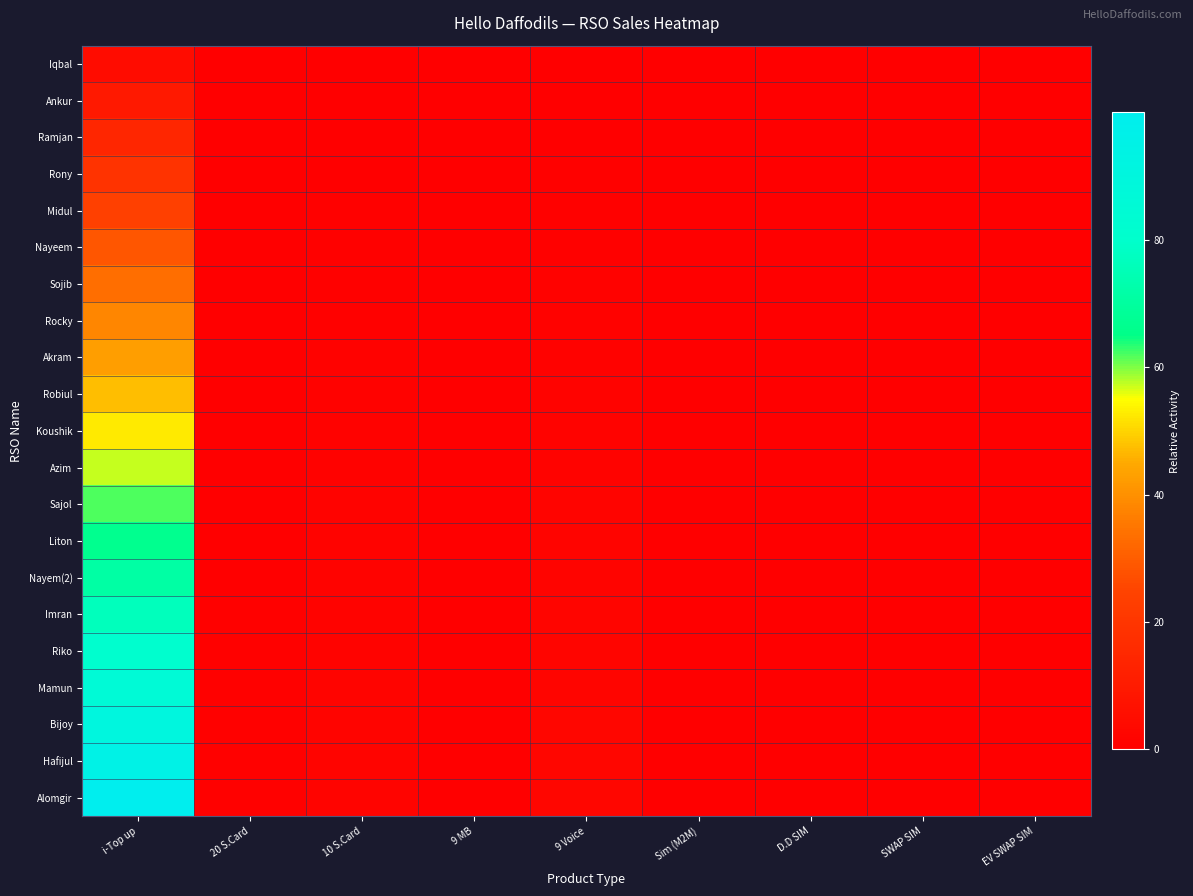

Reading right to left, transcribe all the data shown in this chart.

Iqbal: EV SWAP SIM=0.0	SWAP SIM=0.0	D.D SIM=0.0	Sim (M2M)=0.0	9 Voice=0.1	9 MB=0.0	10 S.Card=0.1	20 S.Card=0.0	i-Top up=4.8
Ankur: EV SWAP SIM=0.0	SWAP SIM=0.0	D.D SIM=0.0	Sim (M2M)=0.0	9 Voice=0.2	9 MB=0.0	10 S.Card=0.2	20 S.Card=0.1	i-Top up=9.5
Ramjan: EV SWAP SIM=0.0	SWAP SIM=0.0	D.D SIM=0.0	Sim (M2M)=0.0	9 Voice=0.4	9 MB=0.0	10 S.Card=0.3	20 S.Card=0.1	i-Top up=14.3
Rony: EV SWAP SIM=0.0	SWAP SIM=0.0	D.D SIM=0.0	Sim (M2M)=0.0	9 Voice=0.5	9 MB=0.1	10 S.Card=0.4	20 S.Card=0.1	i-Top up=19.0
Midul: EV SWAP SIM=0.0	SWAP SIM=0.0	D.D SIM=0.0	Sim (M2M)=0.0	9 Voice=0.6	9 MB=0.1	10 S.Card=0.5	20 S.Card=0.1	i-Top up=23.8
Nayeem: EV SWAP SIM=0.0	SWAP SIM=0.0	D.D SIM=0.0	Sim (M2M)=0.0	9 Voice=0.7	9 MB=0.1	10 S.Card=0.5	20 S.Card=0.2	i-Top up=28.6
Sojib: EV SWAP SIM=0.0	SWAP SIM=0.0	D.D SIM=0.0	Sim (M2M)=0.0	9 Voice=0.9	9 MB=0.1	10 S.Card=0.6	20 S.Card=0.2	i-Top up=33.3
Rocky: EV SWAP SIM=0.0	SWAP SIM=0.0	D.D SIM=0.0	Sim (M2M)=0.0	9 Voice=1.0	9 MB=0.1	10 S.Card=0.7	20 S.Card=0.2	i-Top up=38.1
Akram: EV SWAP SIM=0.0	SWAP SIM=0.0	D.D SIM=0.0	Sim (M2M)=0.0	9 Voice=1.1	9 MB=0.1	10 S.Card=0.8	20 S.Card=0.2	i-Top up=42.9
Robiul: EV SWAP SIM=0.0	SWAP SIM=0.0	D.D SIM=0.0	Sim (M2M)=0.0	9 Voice=1.2	9 MB=0.2	10 S.Card=0.9	20 S.Card=0.3	i-Top up=47.6
Koushik: EV SWAP SIM=0.0	SWAP SIM=0.0	D.D SIM=0.0	Sim (M2M)=0.0	9 Voice=1.4	9 MB=0.2	10 S.Card=1.0	20 S.Card=0.3	i-Top up=52.4
Azim: EV SWAP SIM=0.0	SWAP SIM=0.0	D.D SIM=0.0	Sim (M2M)=0.0	9 Voice=1.5	9 MB=0.2	10 S.Card=1.1	20 S.Card=0.3	i-Top up=57.1
Sajol: EV SWAP SIM=0.0	SWAP SIM=0.0	D.D SIM=0.0	Sim (M2M)=0.1	9 Voice=1.6	9 MB=0.2	10 S.Card=1.2	20 S.Card=0.3	i-Top up=61.9
Liton: EV SWAP SIM=0.0	SWAP SIM=0.1	D.D SIM=0.0	Sim (M2M)=0.1	9 Voice=1.7	9 MB=0.2	10 S.Card=1.3	20 S.Card=0.4	i-Top up=66.7
Nayem(2): EV SWAP SIM=0.0	SWAP SIM=0.1	D.D SIM=0.0	Sim (M2M)=0.1	9 Voice=1.9	9 MB=0.2	10 S.Card=1.4	20 S.Card=0.4	i-Top up=71.4
Imran: EV SWAP SIM=0.0	SWAP SIM=0.1	D.D SIM=0.0	Sim (M2M)=0.1	9 Voice=2.0	9 MB=0.3	10 S.Card=1.4	20 S.Card=0.4	i-Top up=76.2
Riko: EV SWAP SIM=0.0	SWAP SIM=0.1	D.D SIM=0.0	Sim (M2M)=0.1	9 Voice=2.1	9 MB=0.3	10 S.Card=1.5	20 S.Card=0.4	i-Top up=81.0
Mamun: EV SWAP SIM=0.0	SWAP SIM=0.1	D.D SIM=0.0	Sim (M2M)=0.1	9 Voice=2.2	9 MB=0.3	10 S.Card=1.6	20 S.Card=0.5	i-Top up=85.7
Bijoy: EV SWAP SIM=0.0	SWAP SIM=0.1	D.D SIM=0.0	Sim (M2M)=0.1	9 Voice=2.4	9 MB=0.3	10 S.Card=1.7	20 S.Card=0.5	i-Top up=90.5
Hafijul: EV SWAP SIM=0.0	SWAP SIM=0.1	D.D SIM=0.0	Sim (M2M)=0.1	9 Voice=2.5	9 MB=0.3	10 S.Card=1.8	20 S.Card=0.5	i-Top up=95.2
Alomgir: EV SWAP SIM=0.0	SWAP SIM=0.1	D.D SIM=0.0	Sim (M2M)=0.1	9 Voice=2.6	9 MB=0.3	10 S.Card=1.9	20 S.Card=0.5	i-Top up=100.0